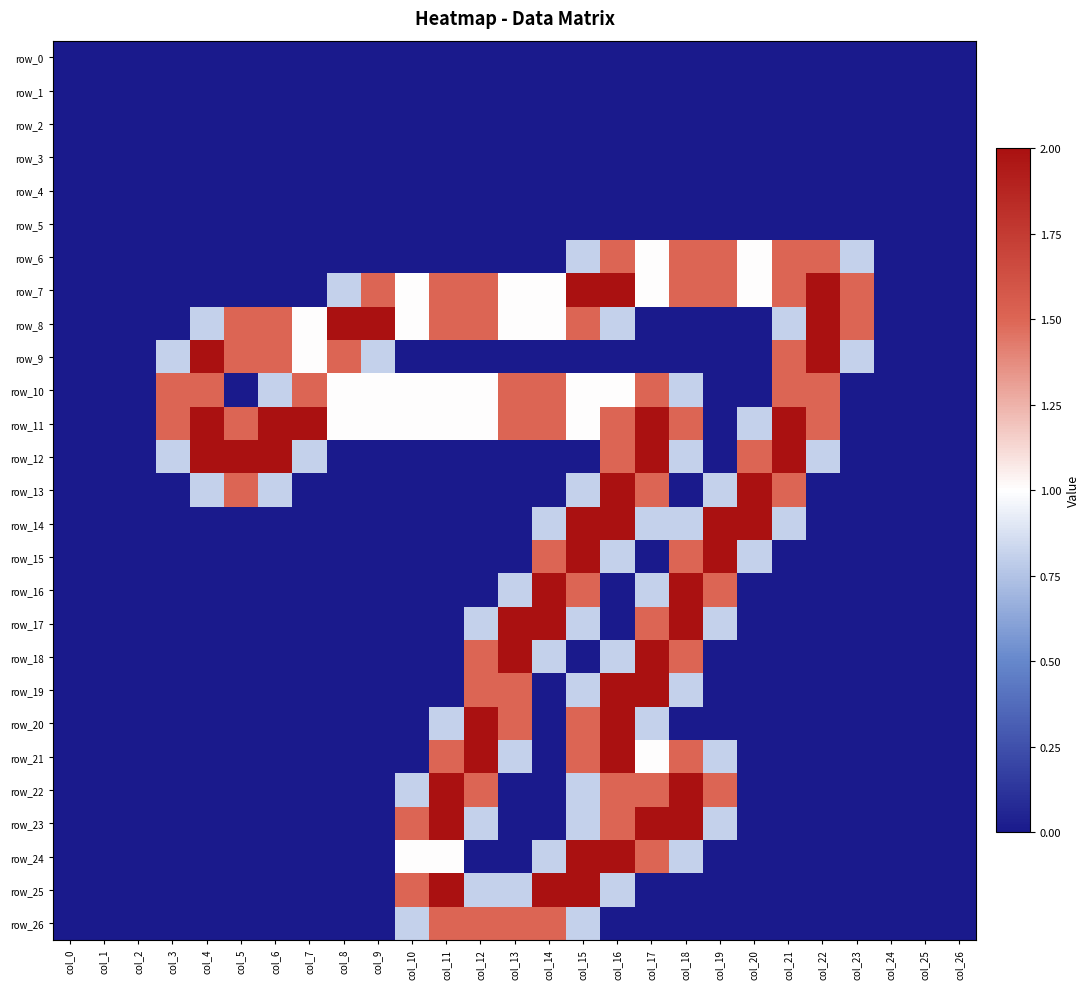

Which has a higher value, col_6 or col_15?

col_6